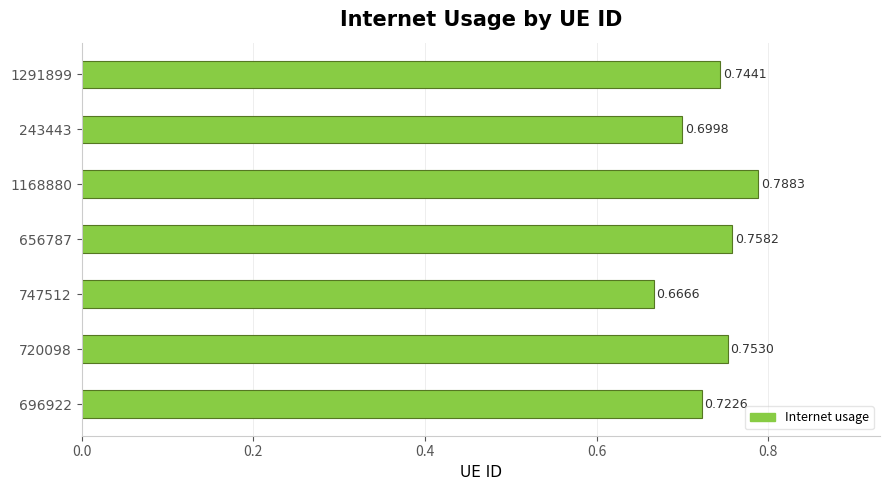

Are the bars grouped side by side (vs. stacked)?

No